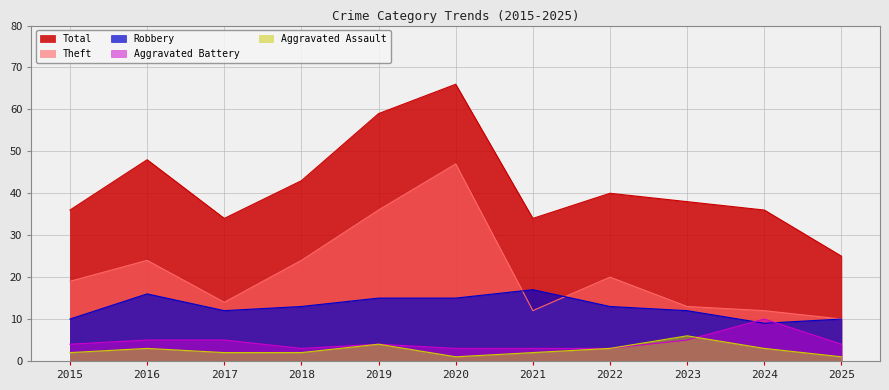

Which category has the lowest value in the Aggravated Assault series?

2020